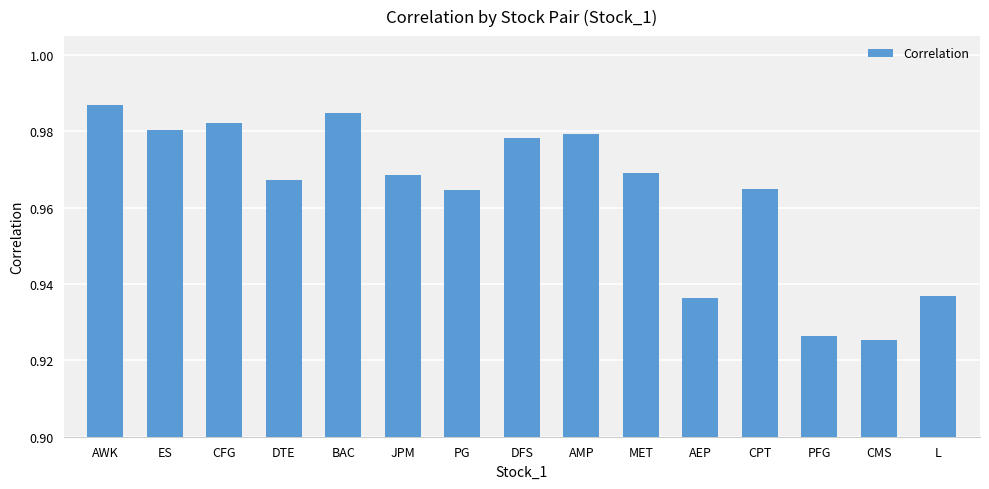

Does the chart contain stacked bars?

No